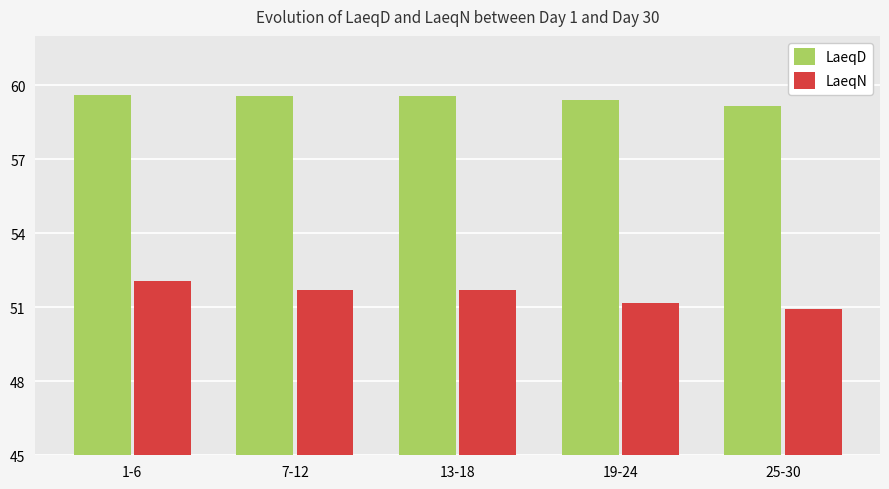

Are the bars grouped side by side (vs. stacked)?

Yes